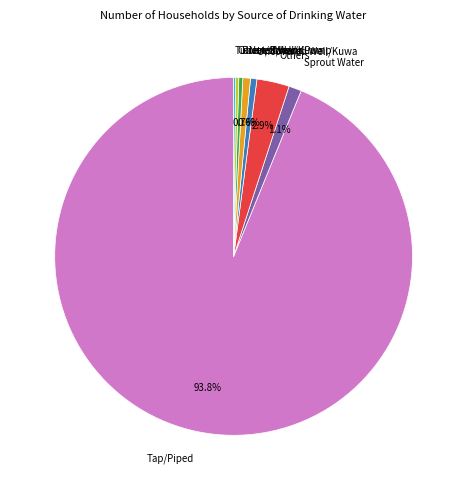

True or false: Others accounts for 3% of the total.

True